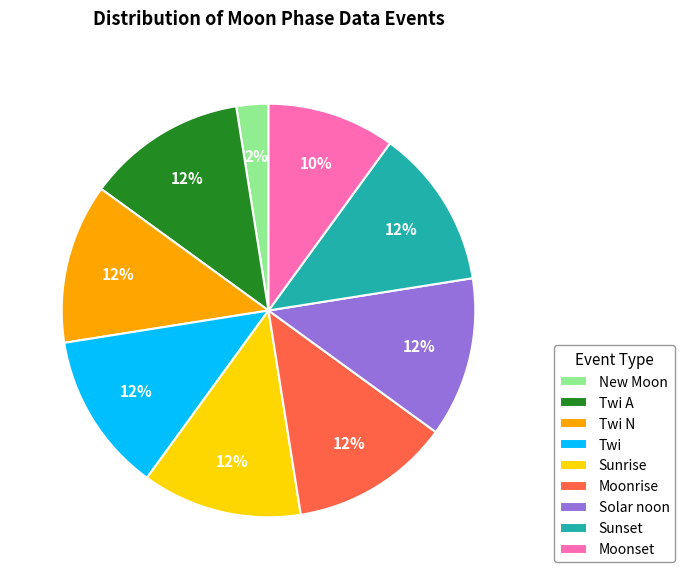

Count the number of slices in the pie.

9